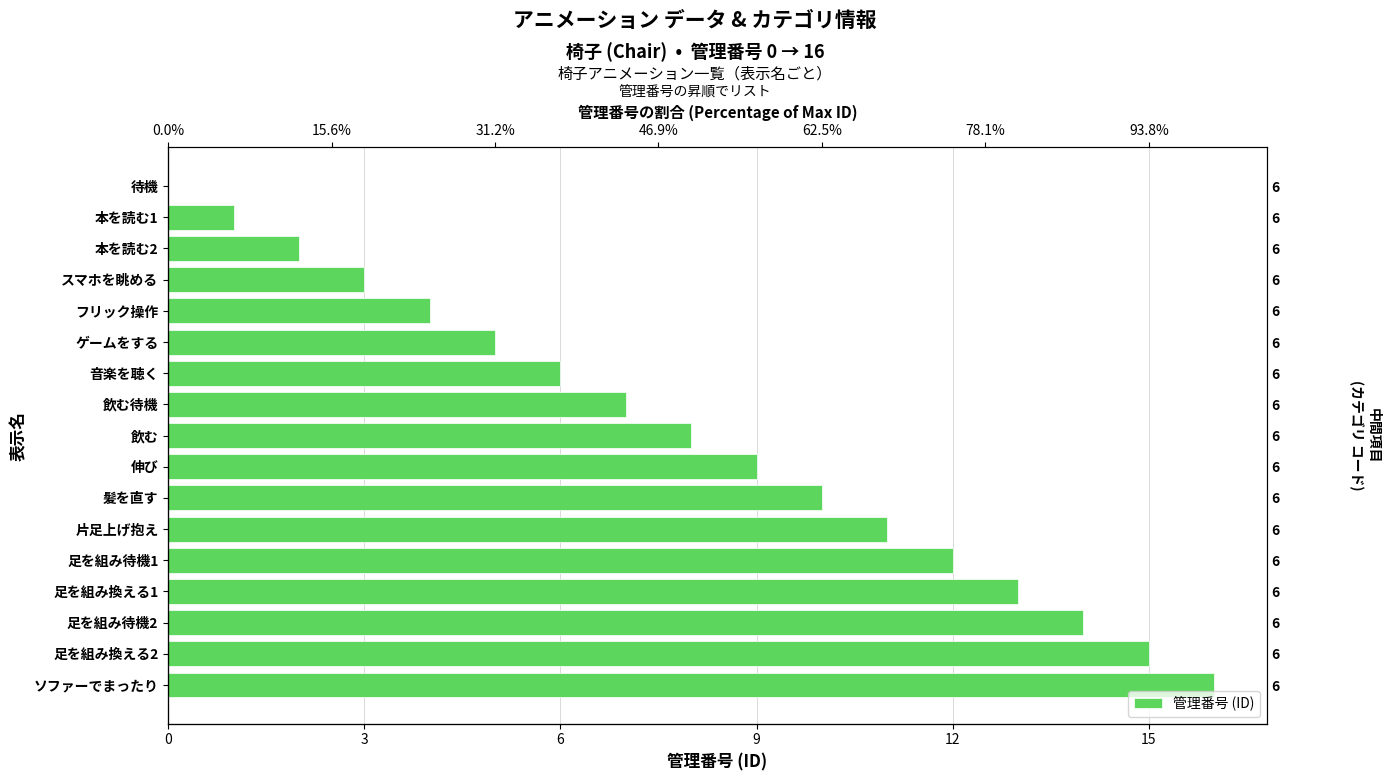

True or false: the data shows 9 at 9.

True